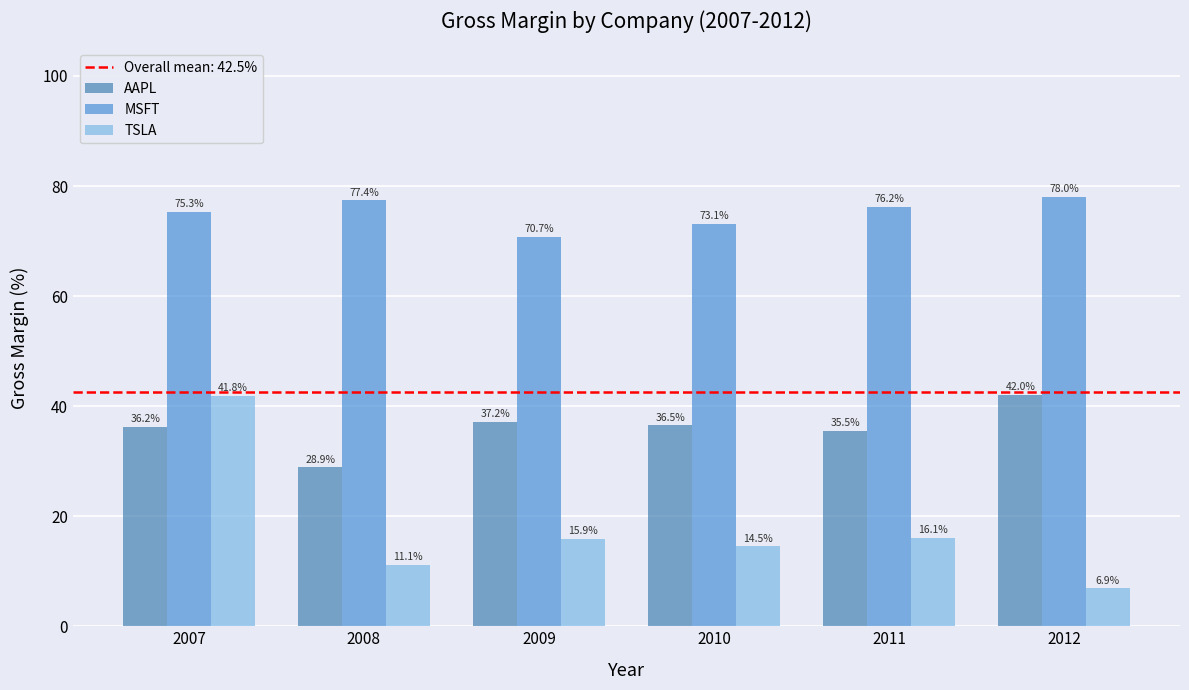

Is the value of TSLA at 2010 greater than the value of AAPL at 2012?

No